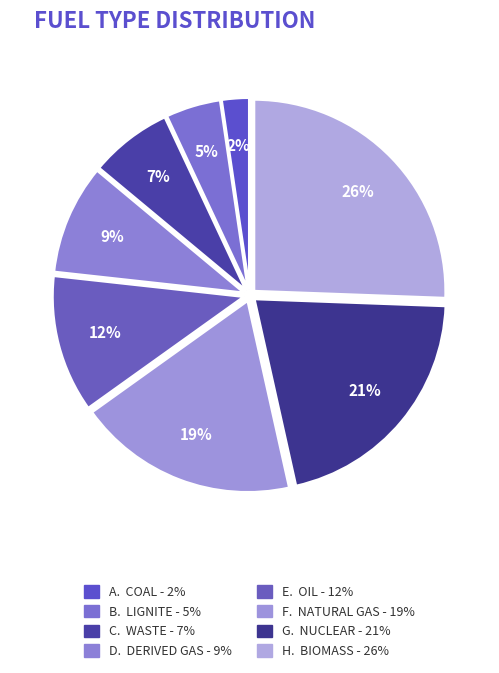

How many segments does this pie chart have?

8